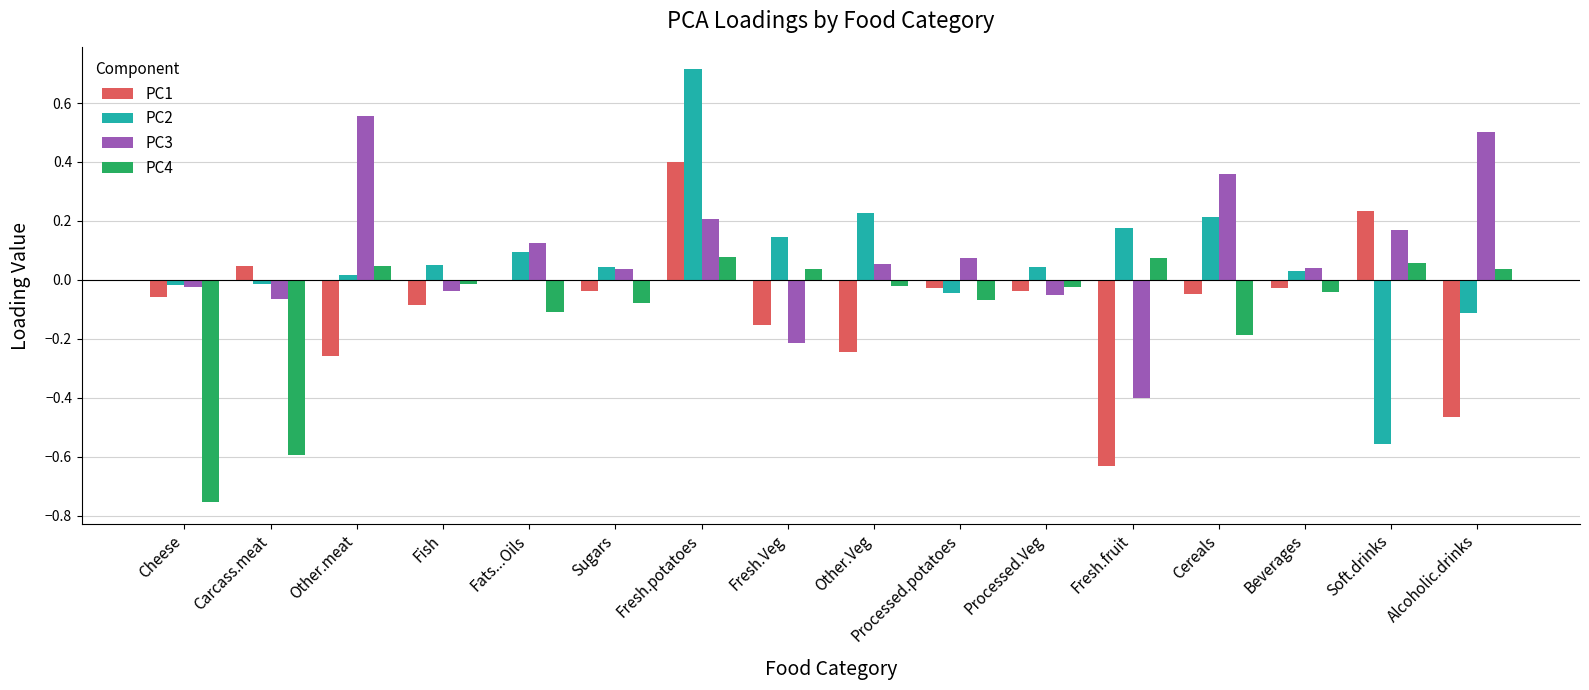

Which series has the widest spread of values?

PC2